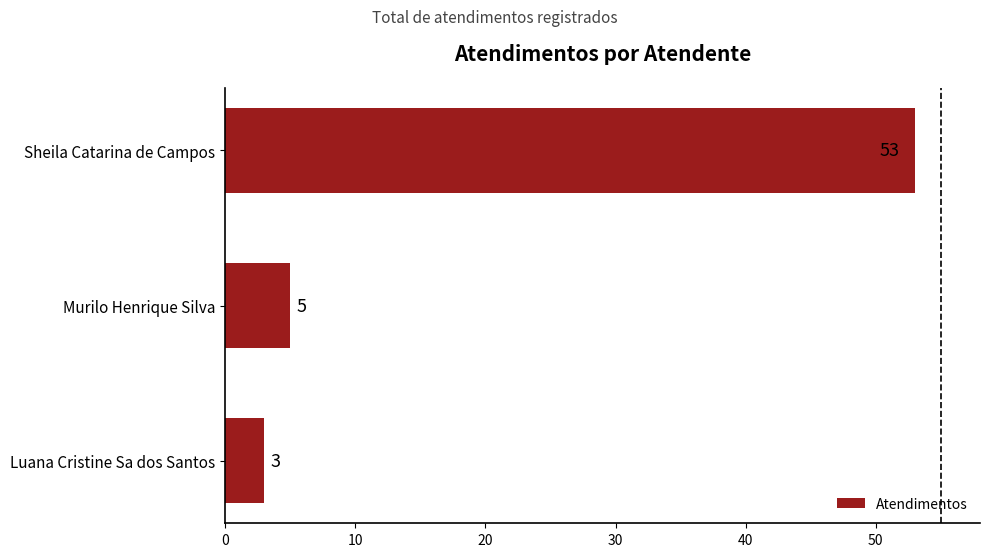

What is the difference between the values at Luana Cristine Sa dos Santos and Sheila Catarina de Campos?

50